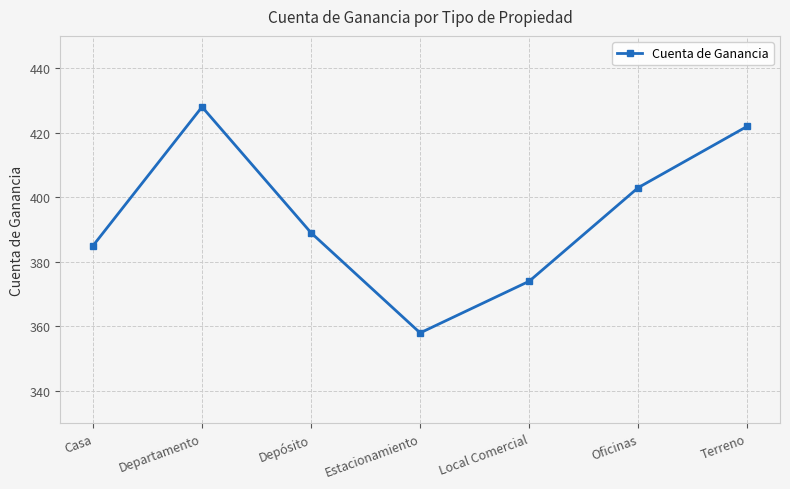

List the labels in order of value, smallest first.

Estacionamiento, Local Comercial, Casa, Depósito, Oficinas, Terreno, Departamento